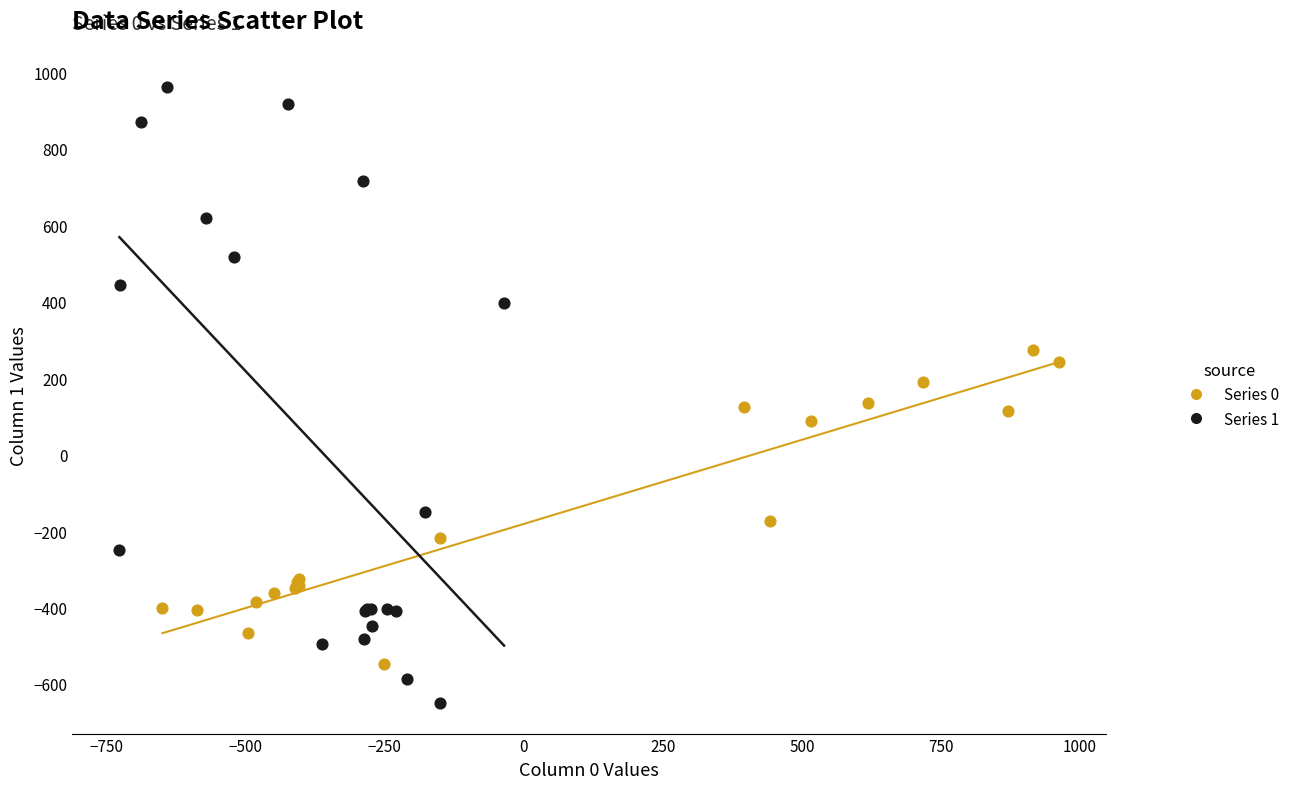

Which series has the largest Y range (max minus min)?

Series 1